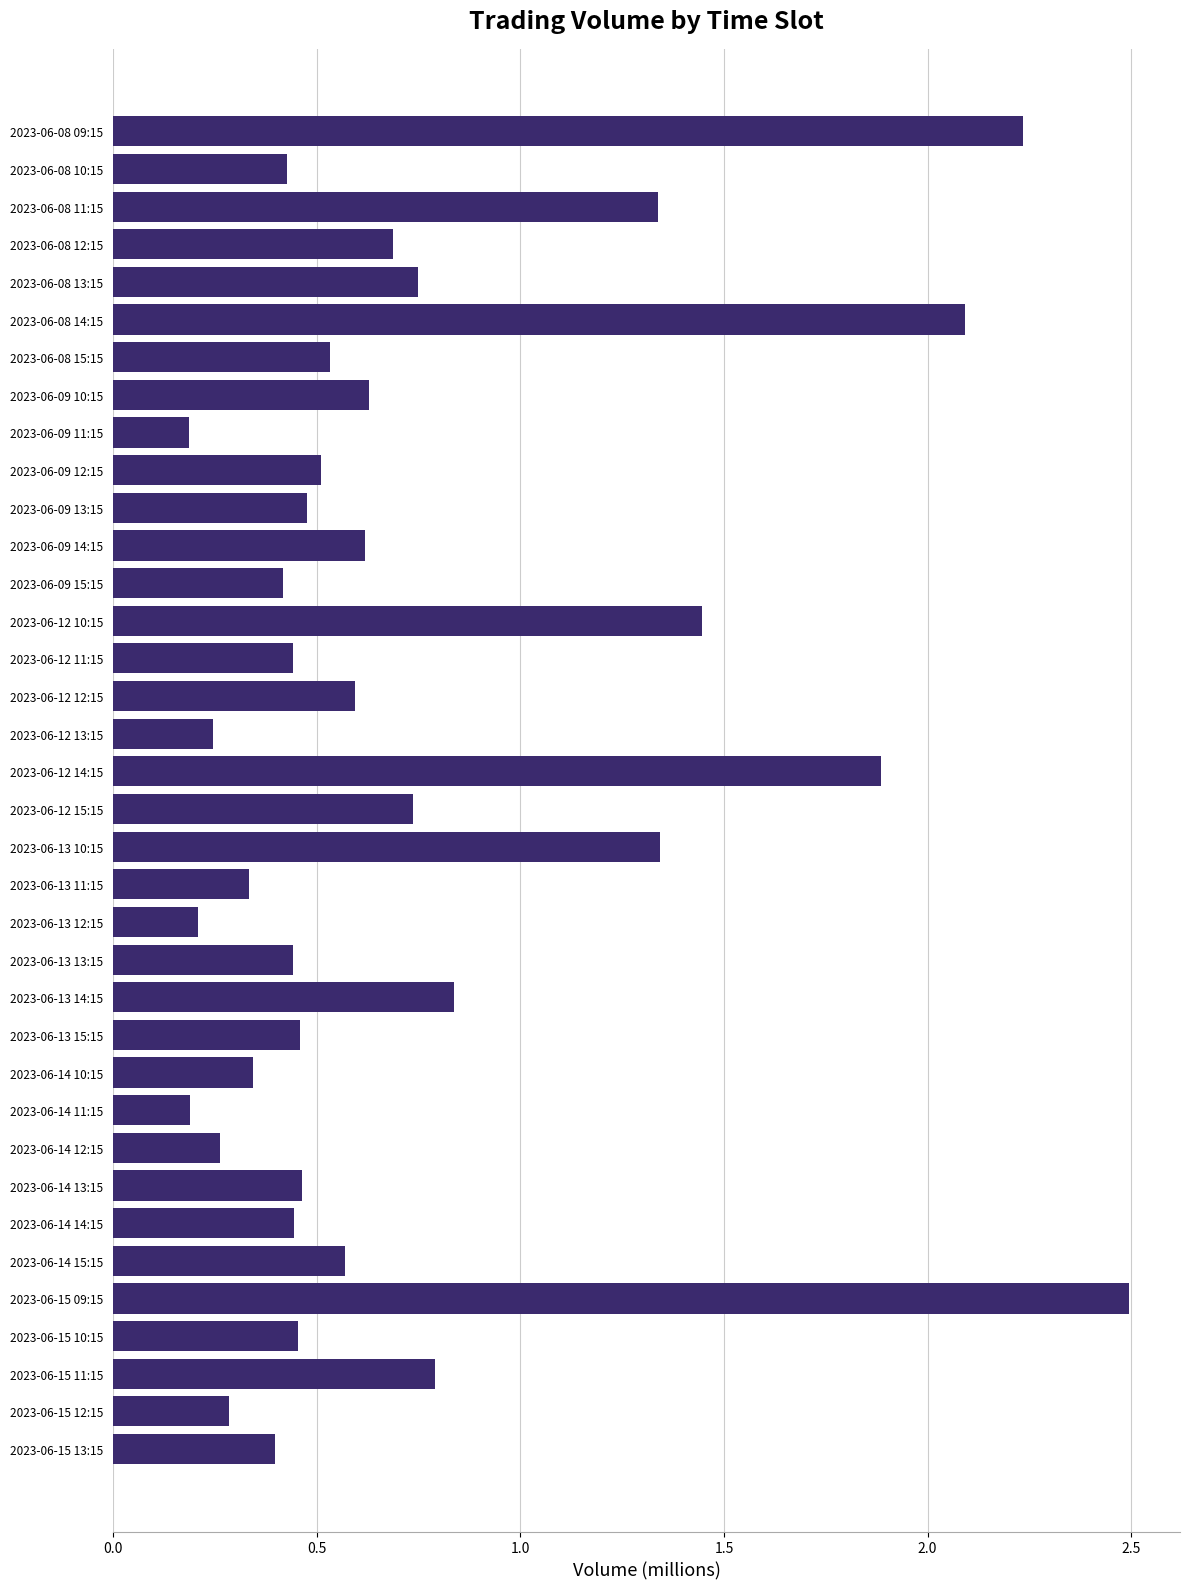

Which has a higher value, 2023-06-09 11:15 or 2023-06-09 12:15?

2023-06-09 12:15